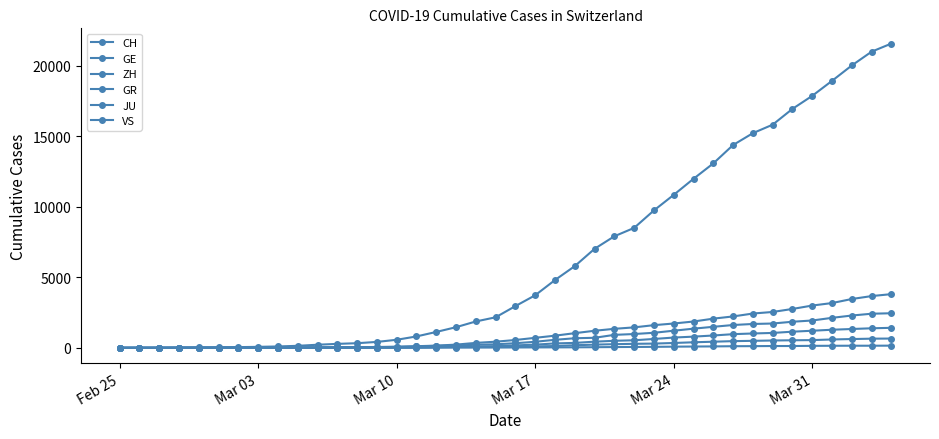

How many distinct data groups are displayed?

6